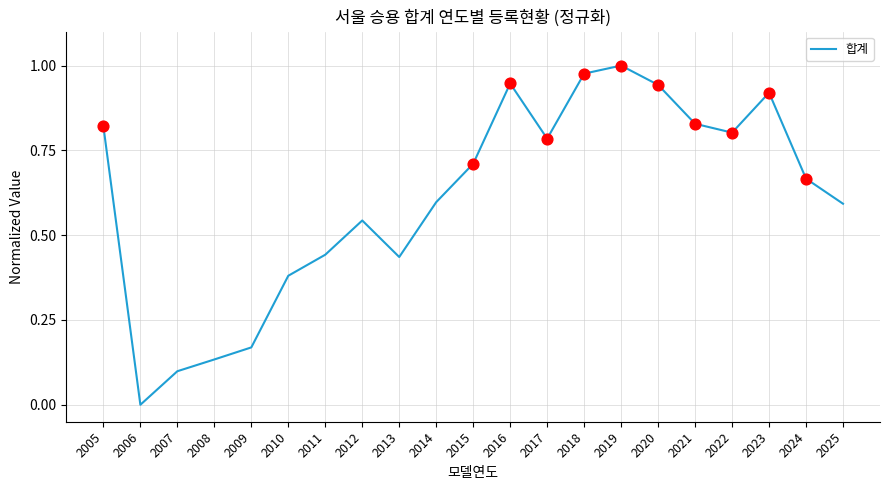

What is the change in value from 2005 to 2010?

-0.4